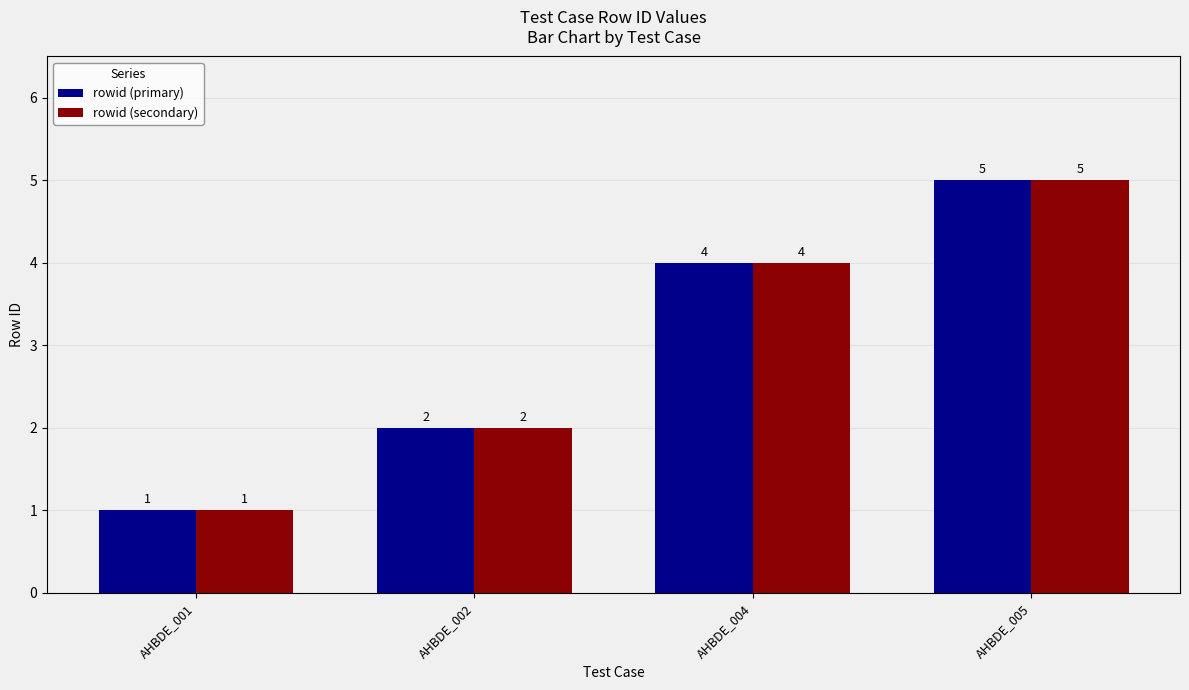

How many groups of bars are there?

4